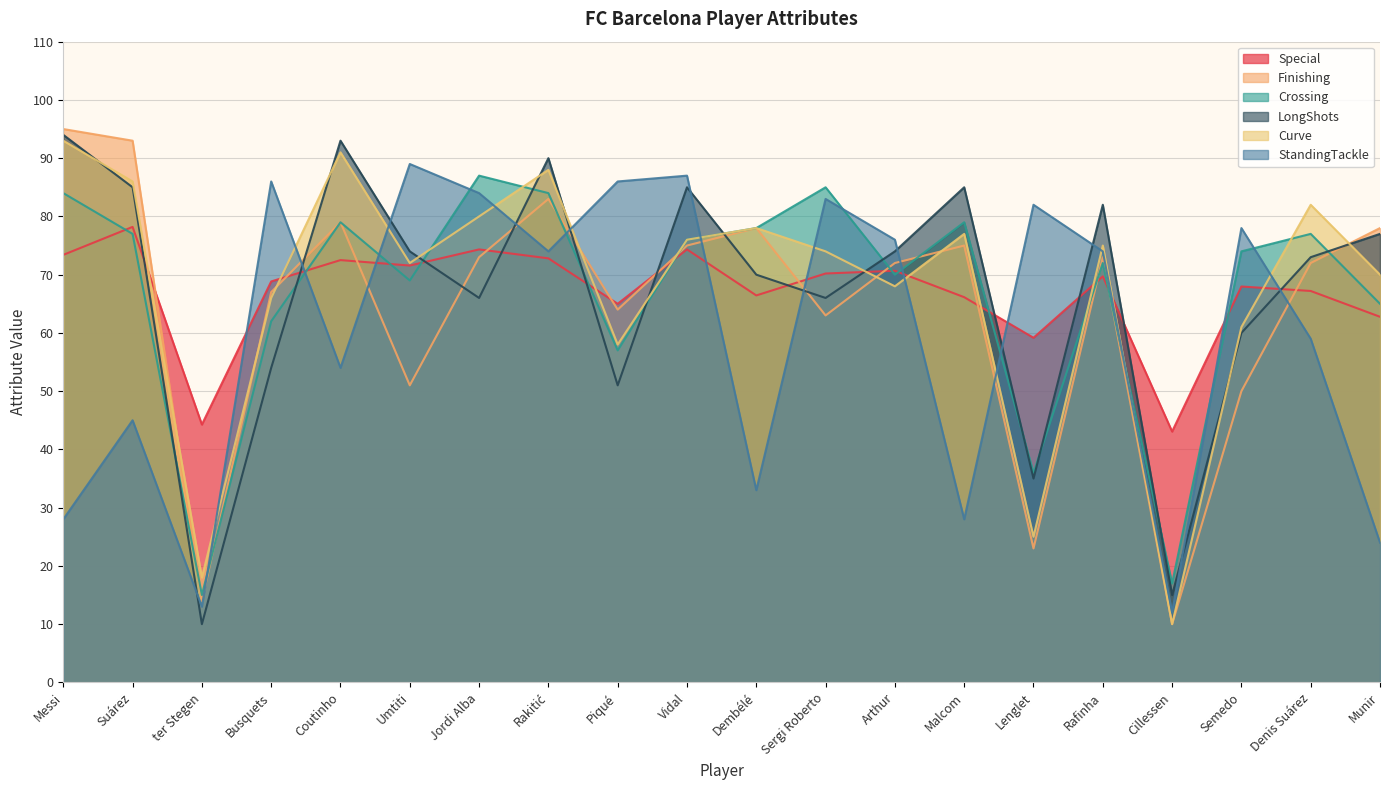

What is the value of the Finishing point at the 10th from the left?

75.0